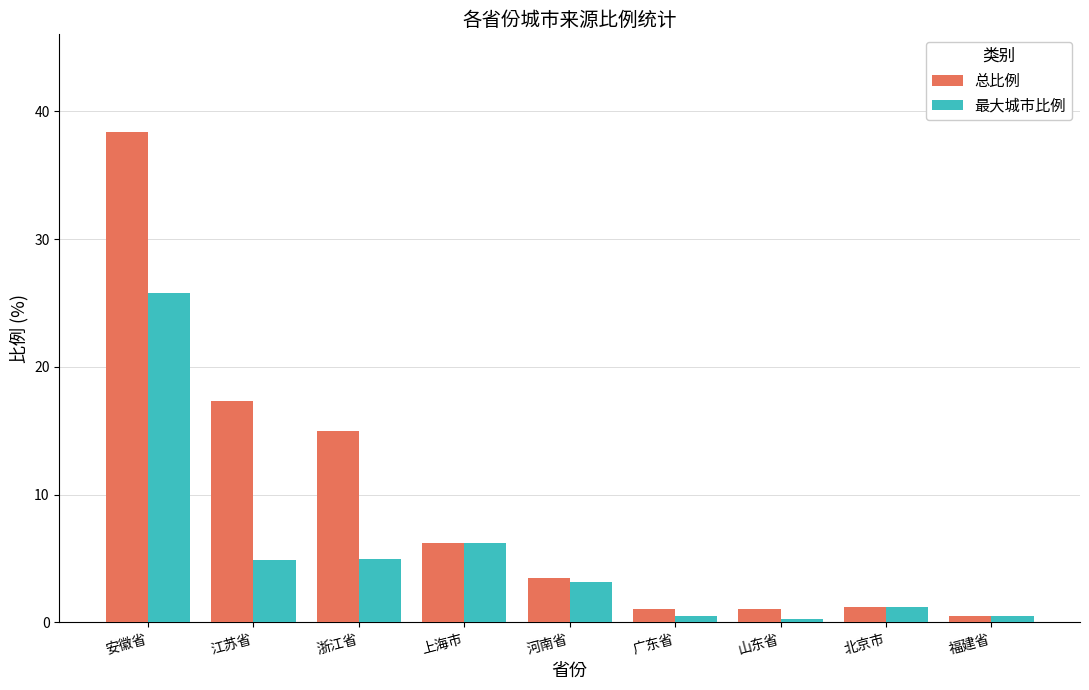

What is the difference between the 总比例 values at 浙江省 and 河南省?

11.5